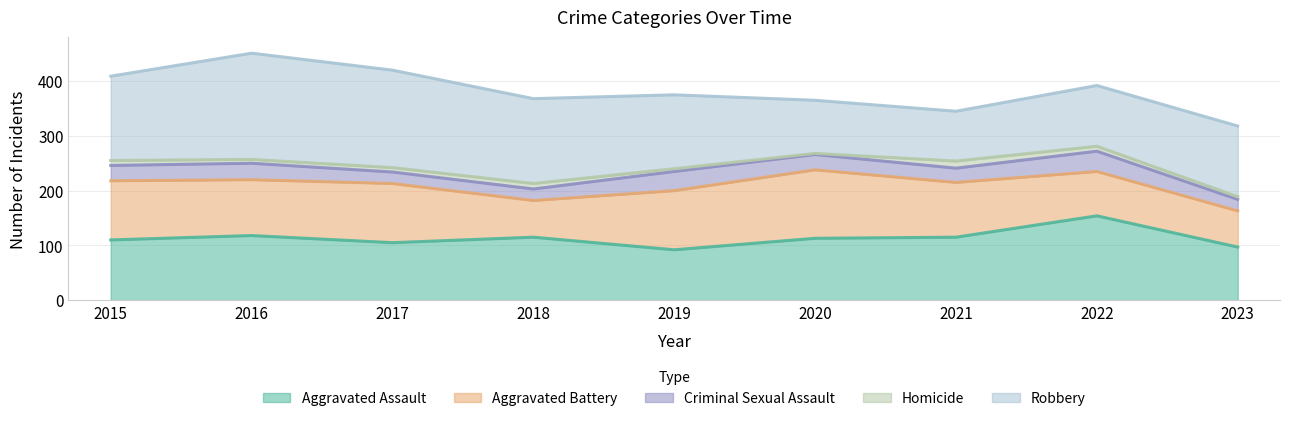

Does the chart have visible grid lines?

Yes